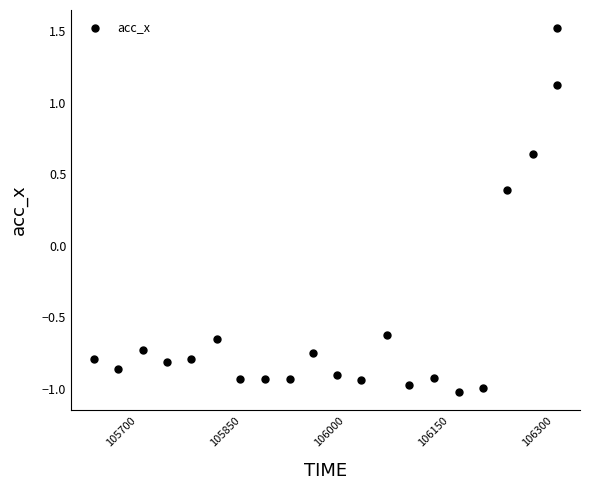

What is the range of X values (max minus min)?

668.0